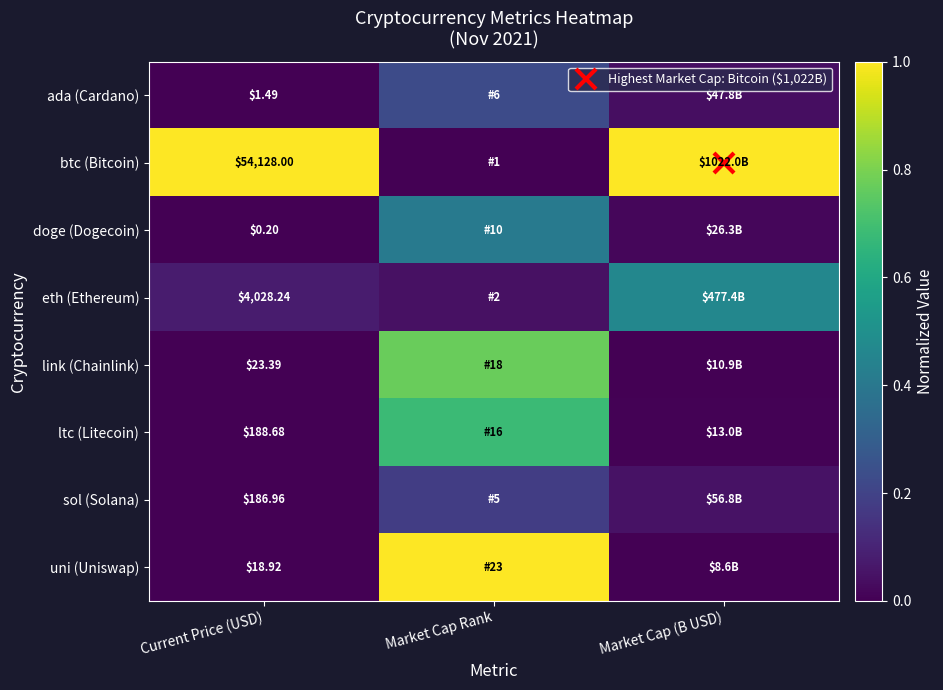

What is the sum of the btc (Bitcoin) values at Market Cap (B USD) and Current Price (USD)?

2.0